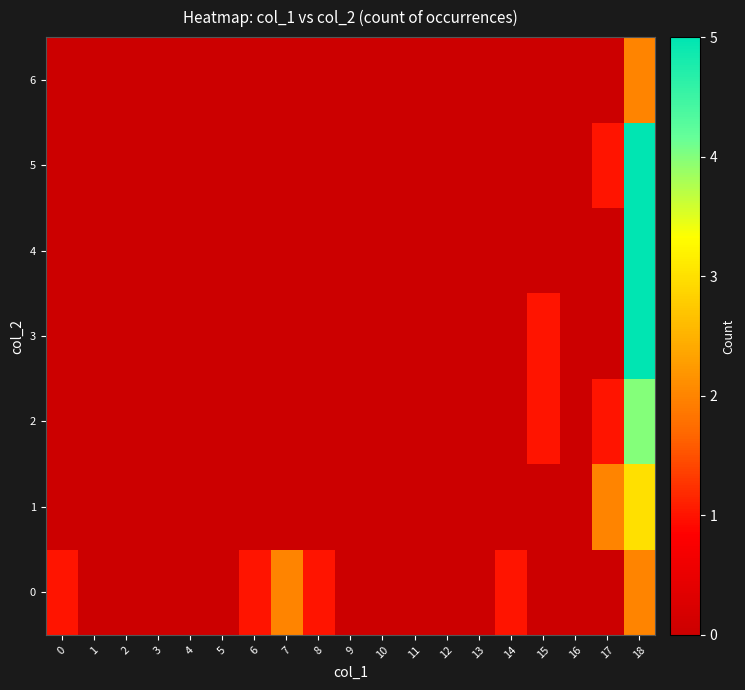

Reading left to right, what are all the values shown in this chart?

0: 0=1	1=0	2=0	3=0	4=0	5=0	6=1	7=2	8=1	9=0	10=0	11=0	12=0	13=0	14=1	15=0	16=0	17=0	18=2
1: 0=0	1=0	2=0	3=0	4=0	5=0	6=0	7=0	8=0	9=0	10=0	11=0	12=0	13=0	14=0	15=0	16=0	17=2	18=3
2: 0=0	1=0	2=0	3=0	4=0	5=0	6=0	7=0	8=0	9=0	10=0	11=0	12=0	13=0	14=0	15=1	16=0	17=1	18=4
3: 0=0	1=0	2=0	3=0	4=0	5=0	6=0	7=0	8=0	9=0	10=0	11=0	12=0	13=0	14=0	15=1	16=0	17=0	18=5
4: 0=0	1=0	2=0	3=0	4=0	5=0	6=0	7=0	8=0	9=0	10=0	11=0	12=0	13=0	14=0	15=0	16=0	17=0	18=5
5: 0=0	1=0	2=0	3=0	4=0	5=0	6=0	7=0	8=0	9=0	10=0	11=0	12=0	13=0	14=0	15=0	16=0	17=1	18=5
6: 0=0	1=0	2=0	3=0	4=0	5=0	6=0	7=0	8=0	9=0	10=0	11=0	12=0	13=0	14=0	15=0	16=0	17=0	18=2